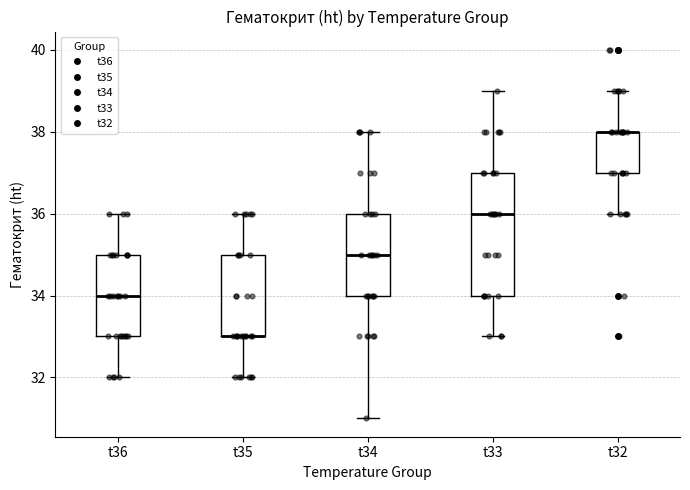

Comparing the boxes themselves (not the whiskers), which one is the tallest?

t33